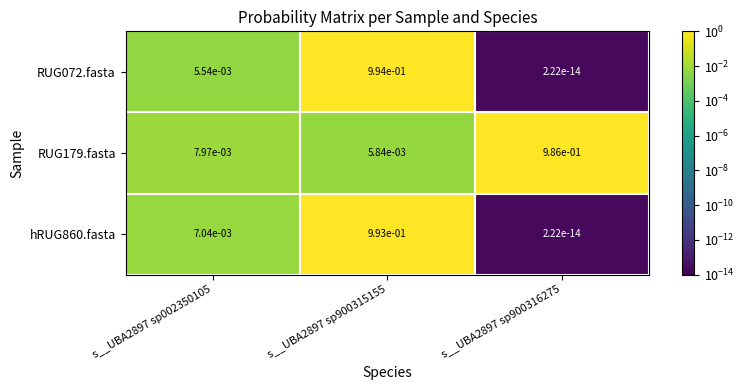

Is it true that RUG072.fasta equals 1.4 at s__UBA2897 sp900315155?

False